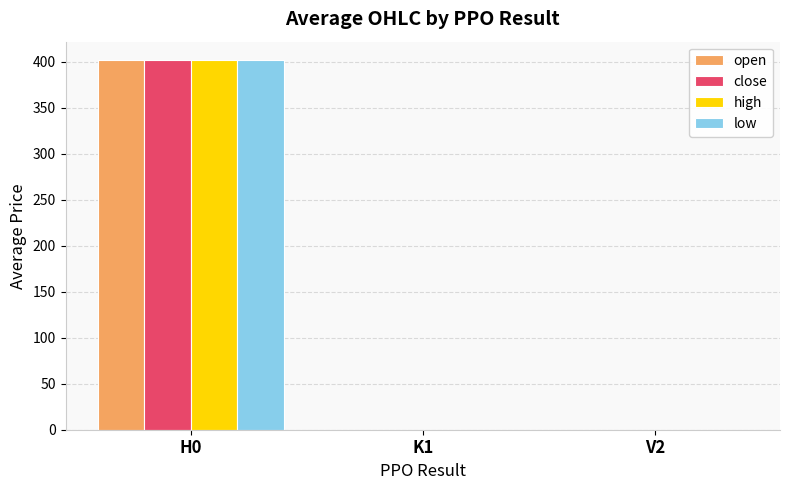

What is the maximum value shown in the chart?

401.6